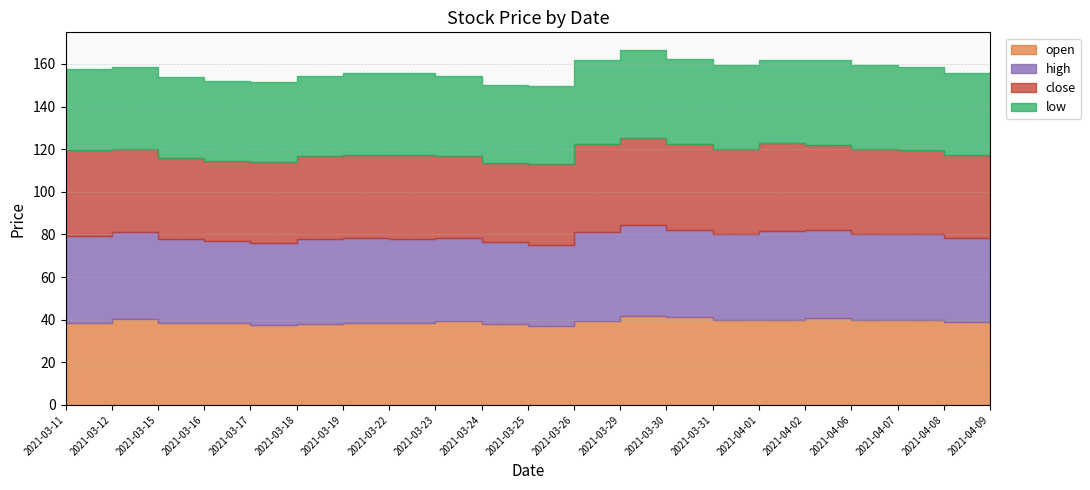

At which category does low reach its first local peak?

2021-03-12